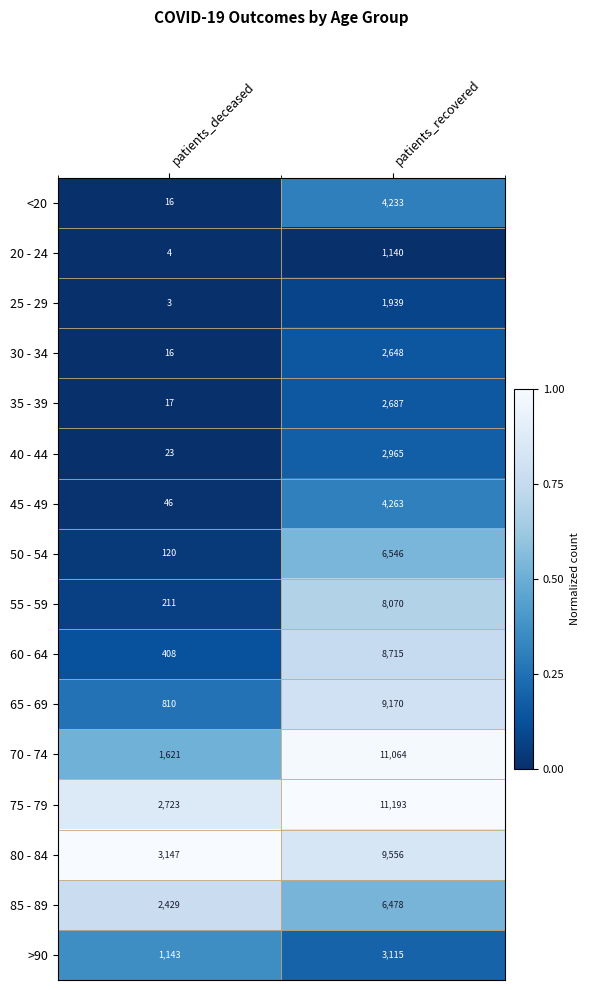

What is the lowest value of the 80 - 84 series?

3147